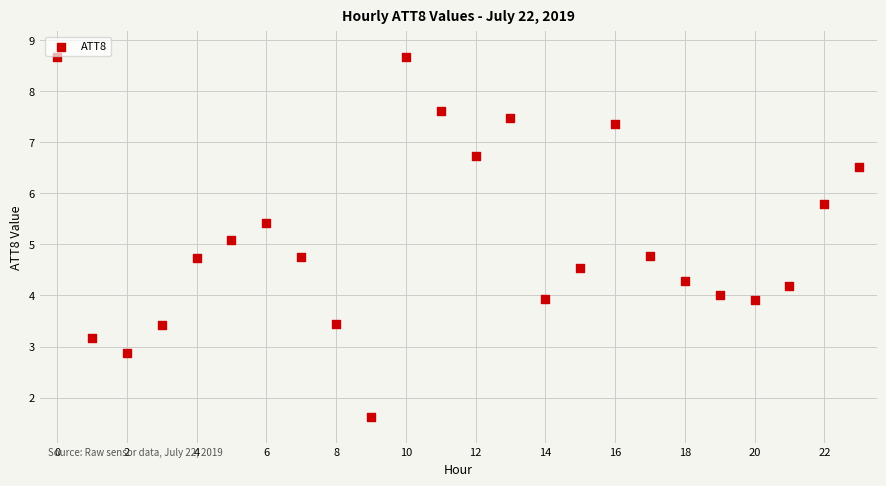

What Y value in the scatter plot is closest to 5?

5.1